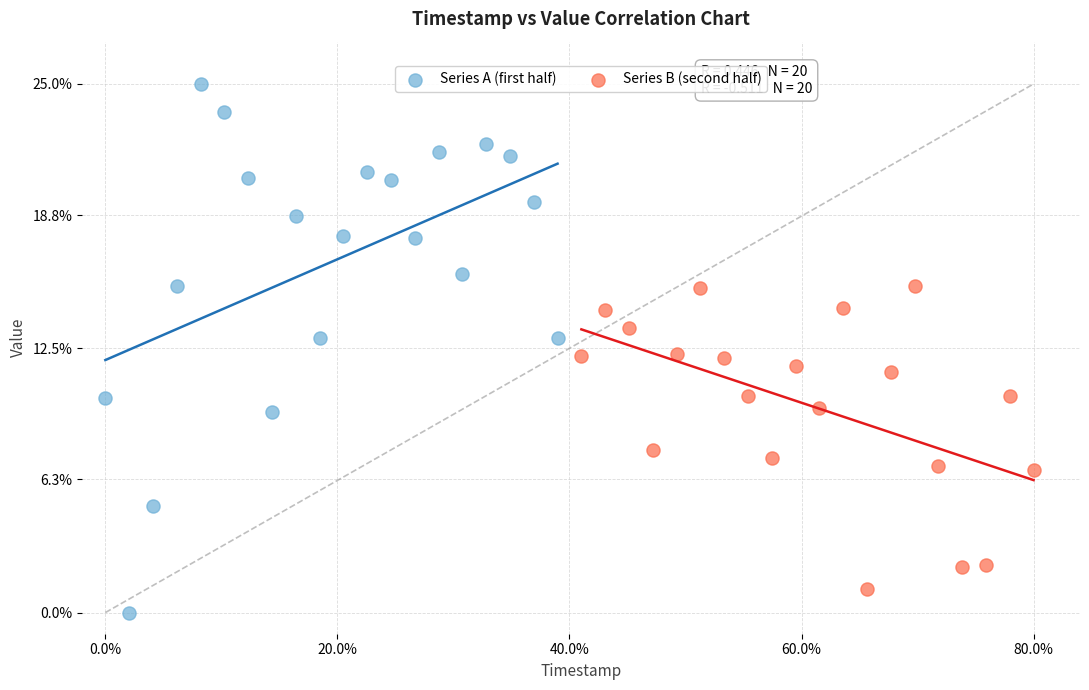

Which series reaches the maximum Y coordinate?

Series A (first half)